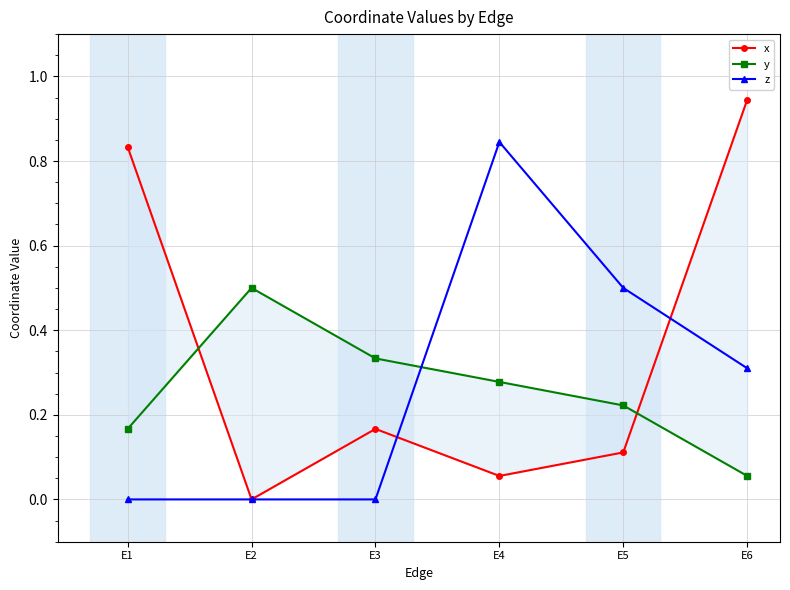

How many lines are shown in the chart?

3